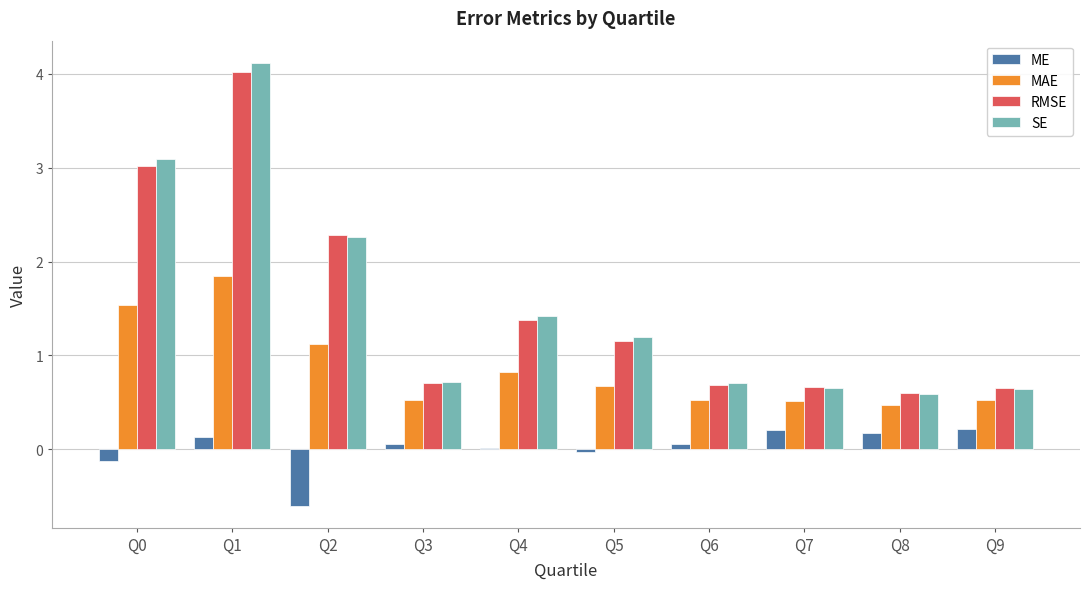

What is the sum of the SE values at Q6 and Q9?

1.3